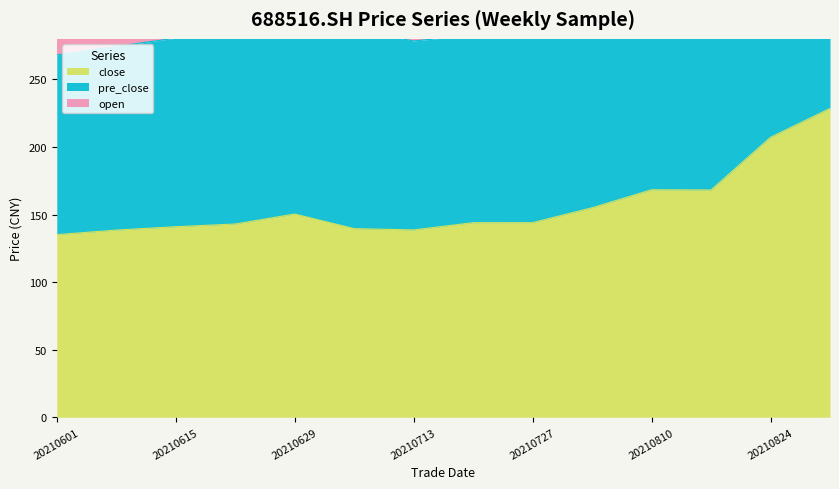

In close, how many points are higher than both neighbors (excluding endpoints)?

2